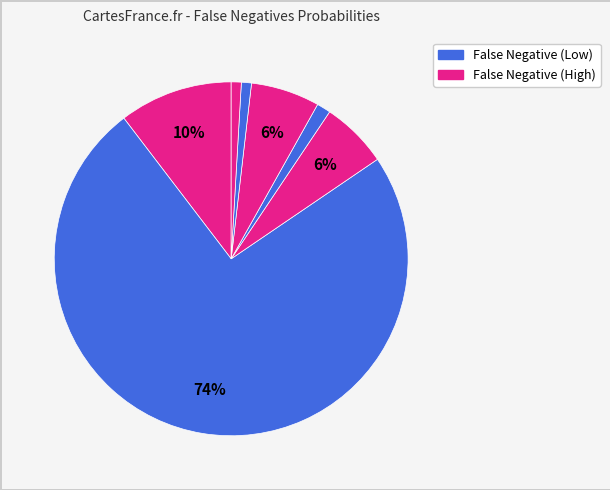

How many segments does this pie chart have?

7